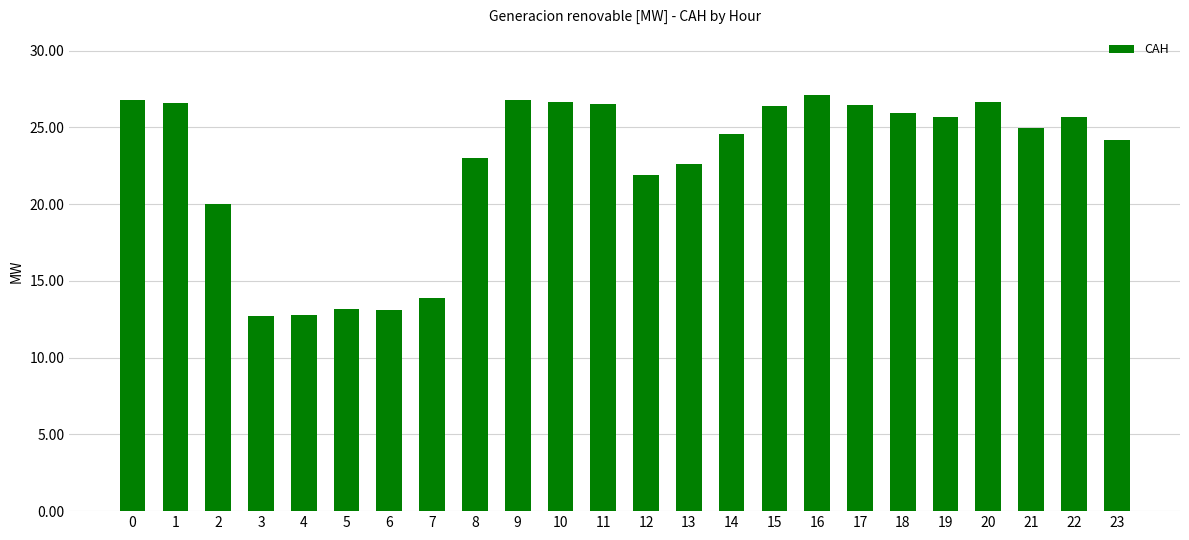

What is the average value?

22.7